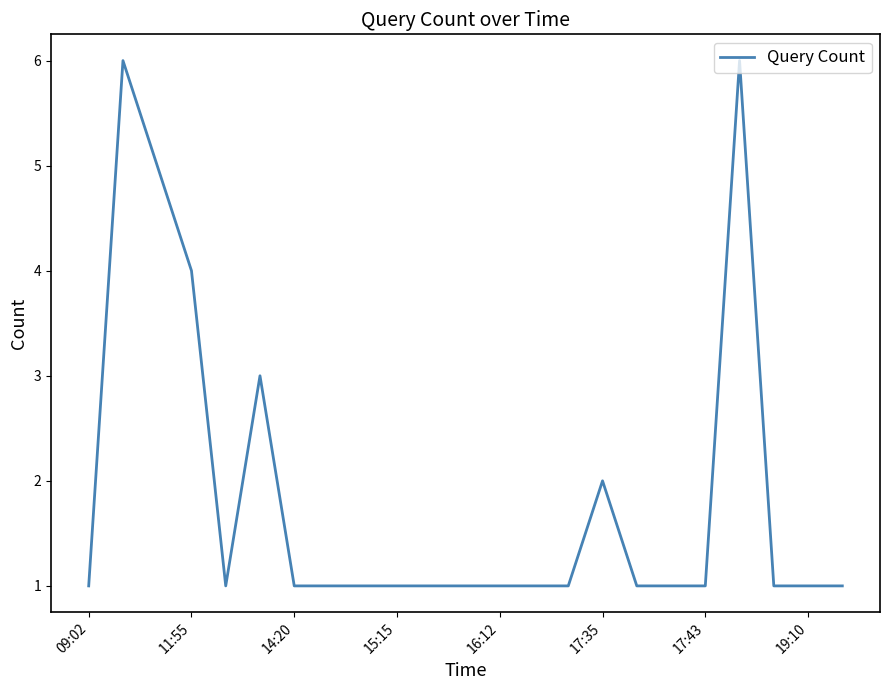

What is the maximum value shown in the chart?

6